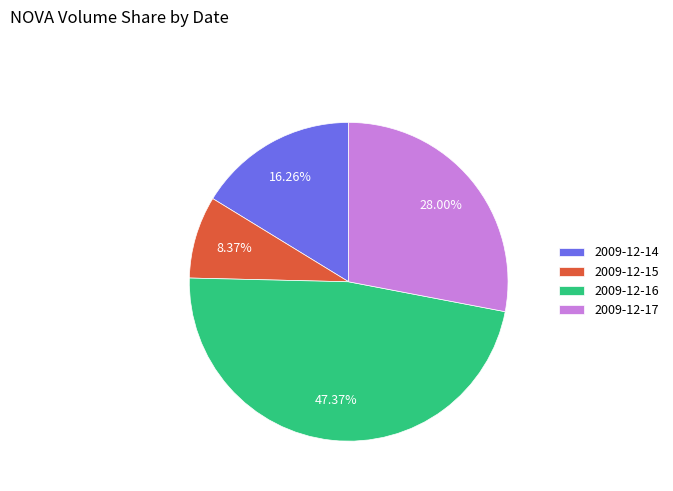

Is the sum of 2009-12-16 and 2009-12-17 greater than half?

Yes